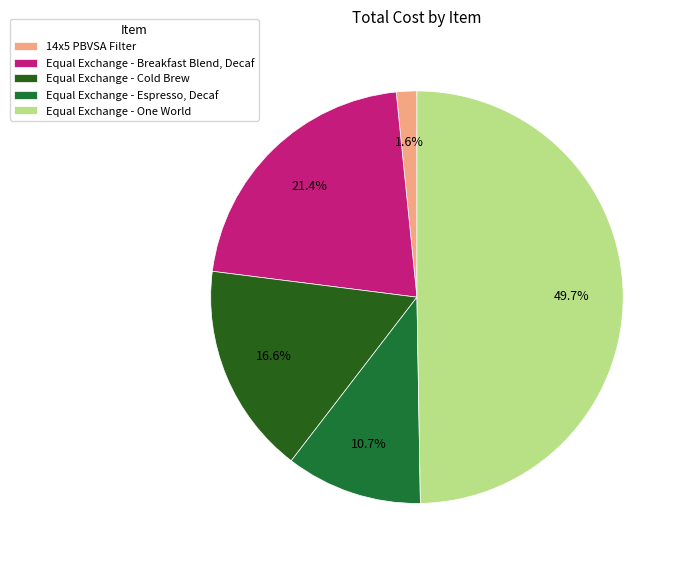

What is the ratio of the value at Equal Exchange - Breakfast Blend, Decaf to the value at Equal Exchange - Espresso, Decaf?

2.0